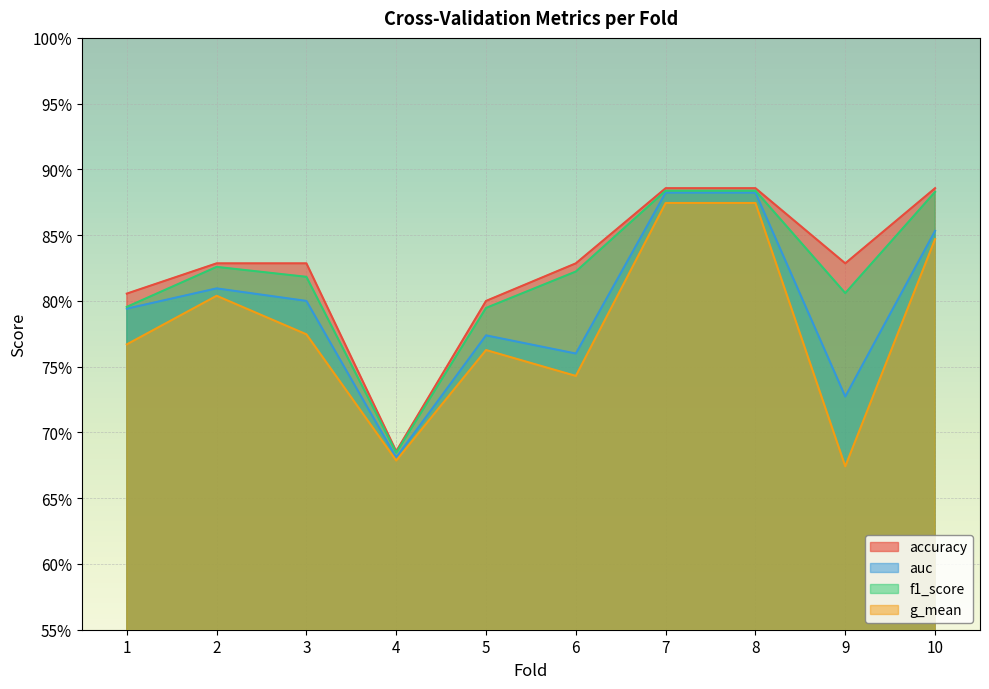

Rank the series at 4 from lowest to highest value.

g_mean, auc, f1_score, accuracy